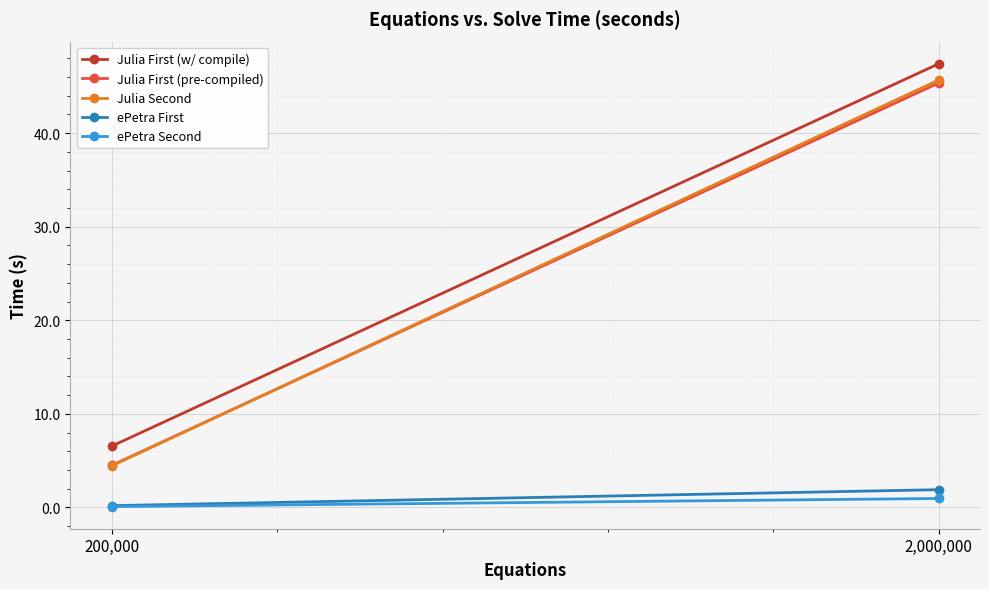

What is the difference between the ePetra First values at 2,000,000 and 200,000?

1.7